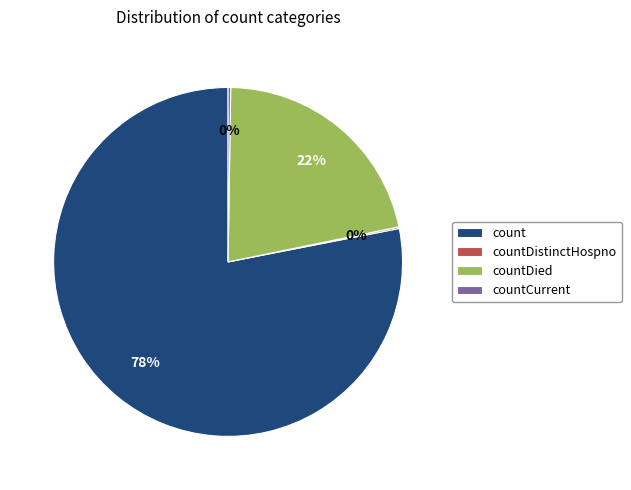

To the nearest percent, what is the difference between the largest and smallest slice percentages?

78%